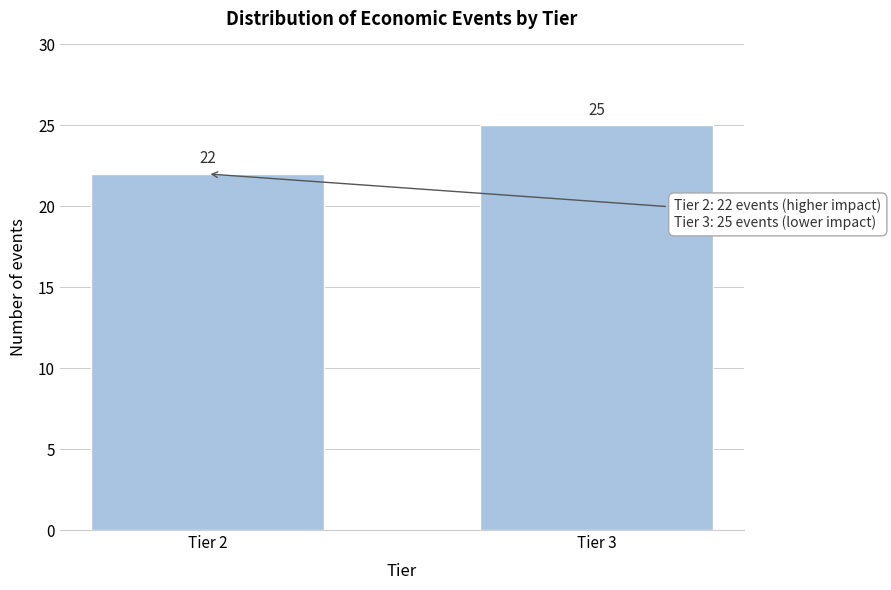

Reading left to right, extract all data points from this chart.

22	25